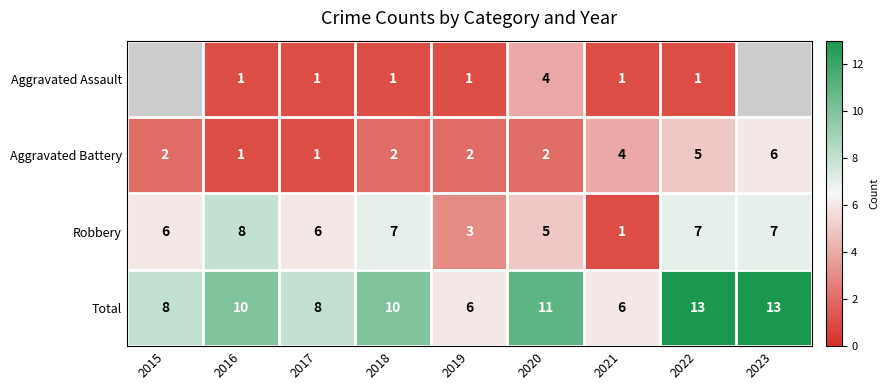

At which category is the sum across all series the highest?

2022